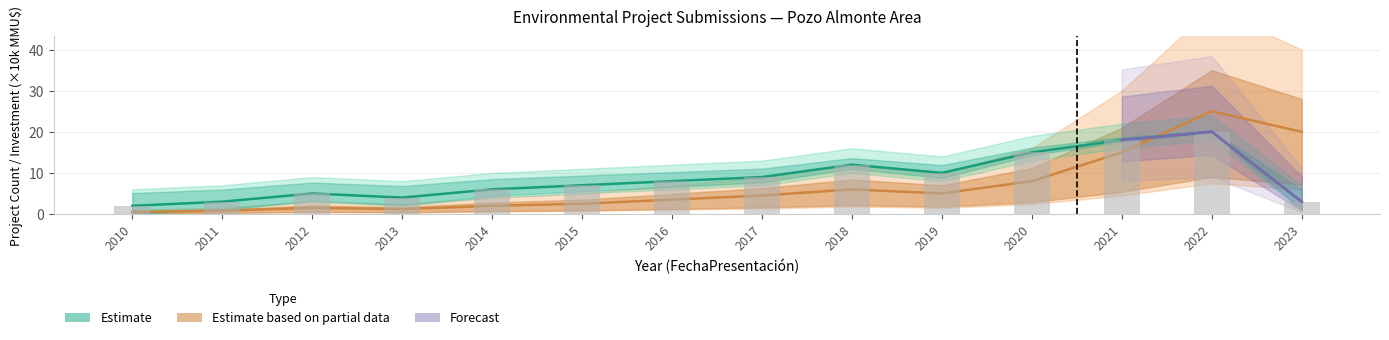

What is the total value across all series at 2013?

9.2